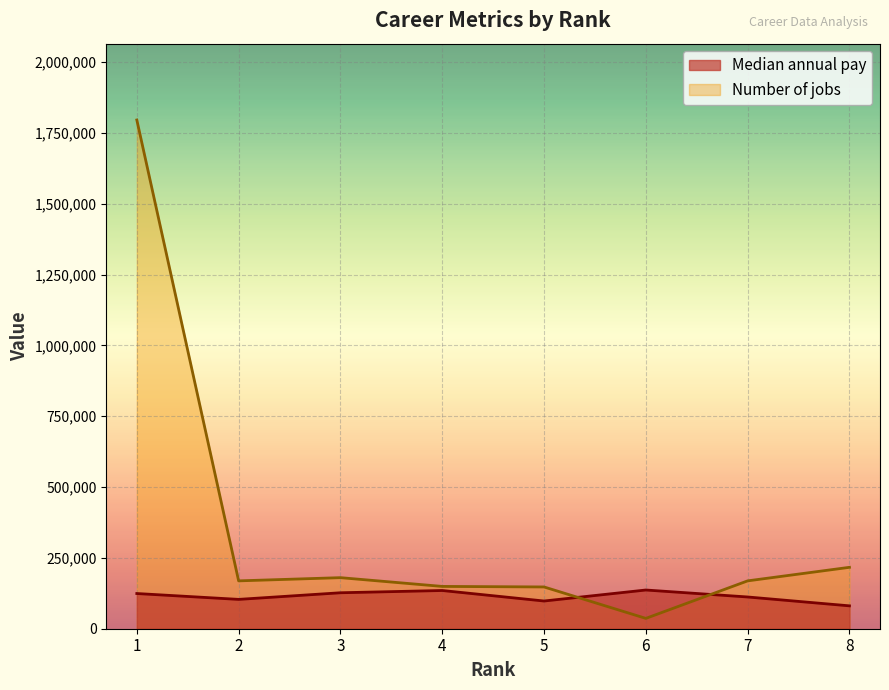

What is the total value across all series at 3?

307100